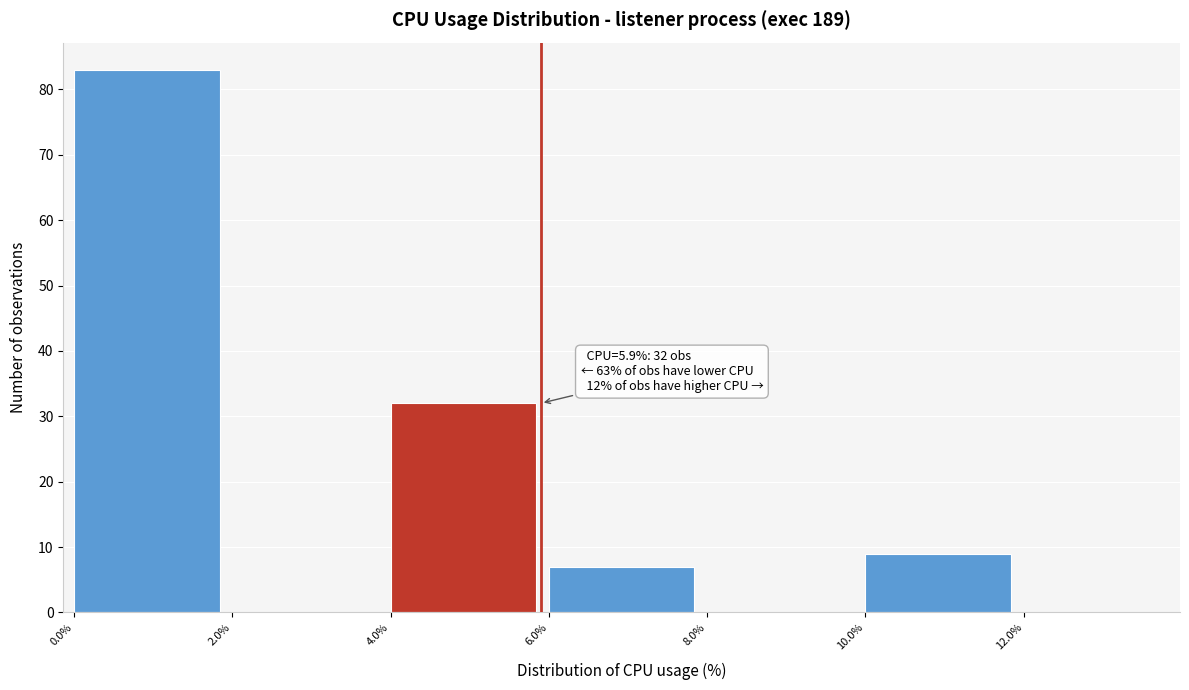

Over which range of the x-axis is the bar tallest?

0 to 2